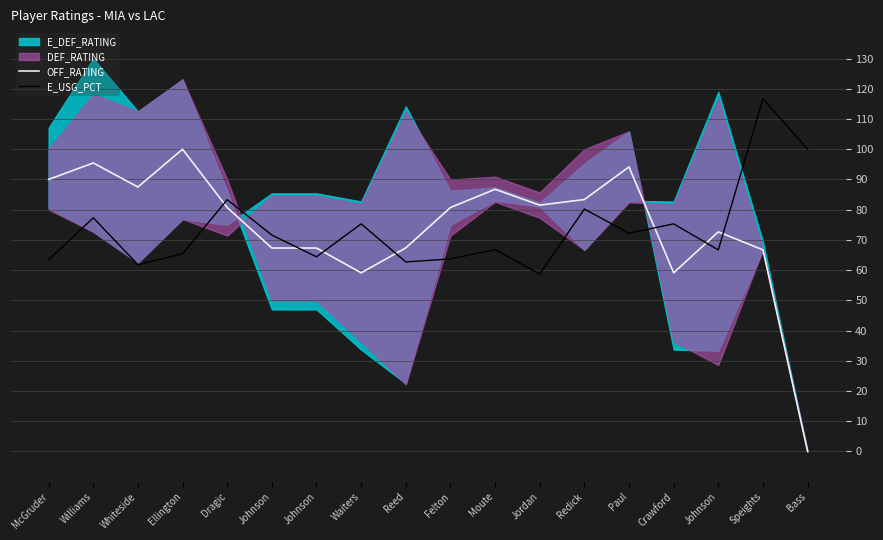

True or false: E_USG_PCT and OFF_RATING cross at least once.

True